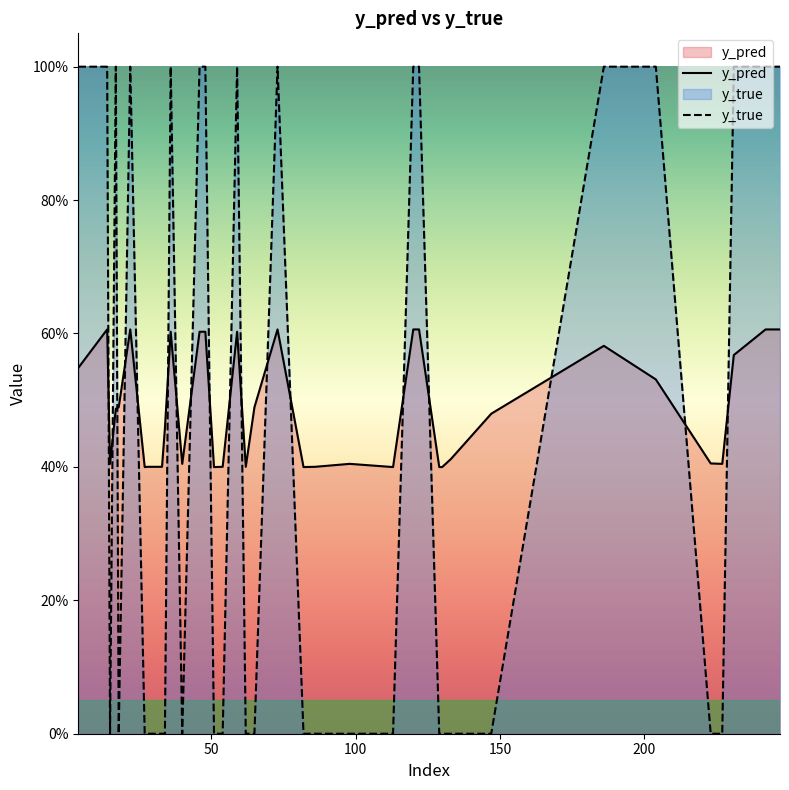

Which series has the widest spread of values?

y_true